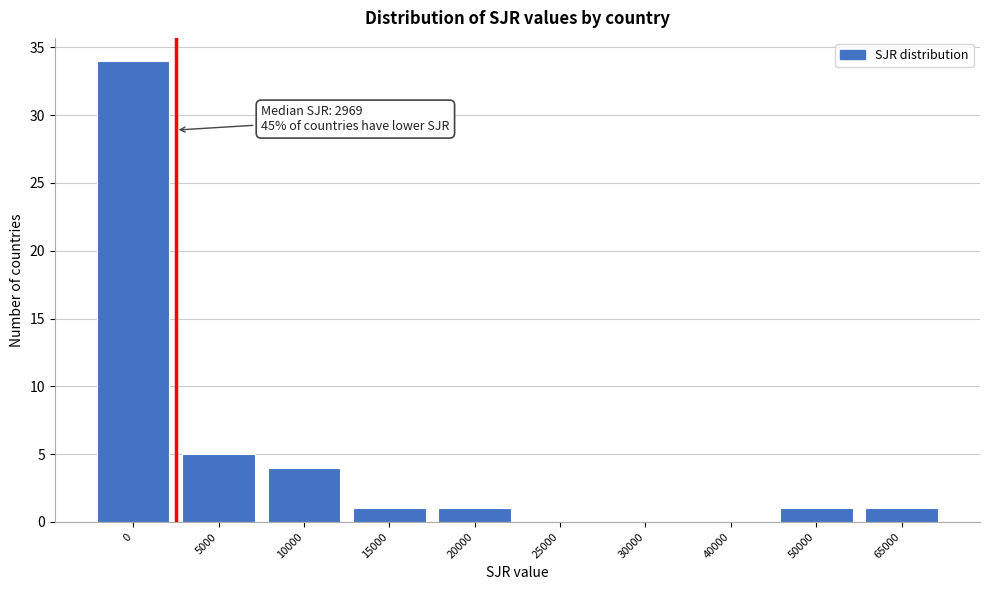

Reading left to right, list all the values displayed in this chart.

0=34	5000=5	10000=4	15000=1	20000=1	25000=0	30000=0	40000=0	50000=1	65000=1